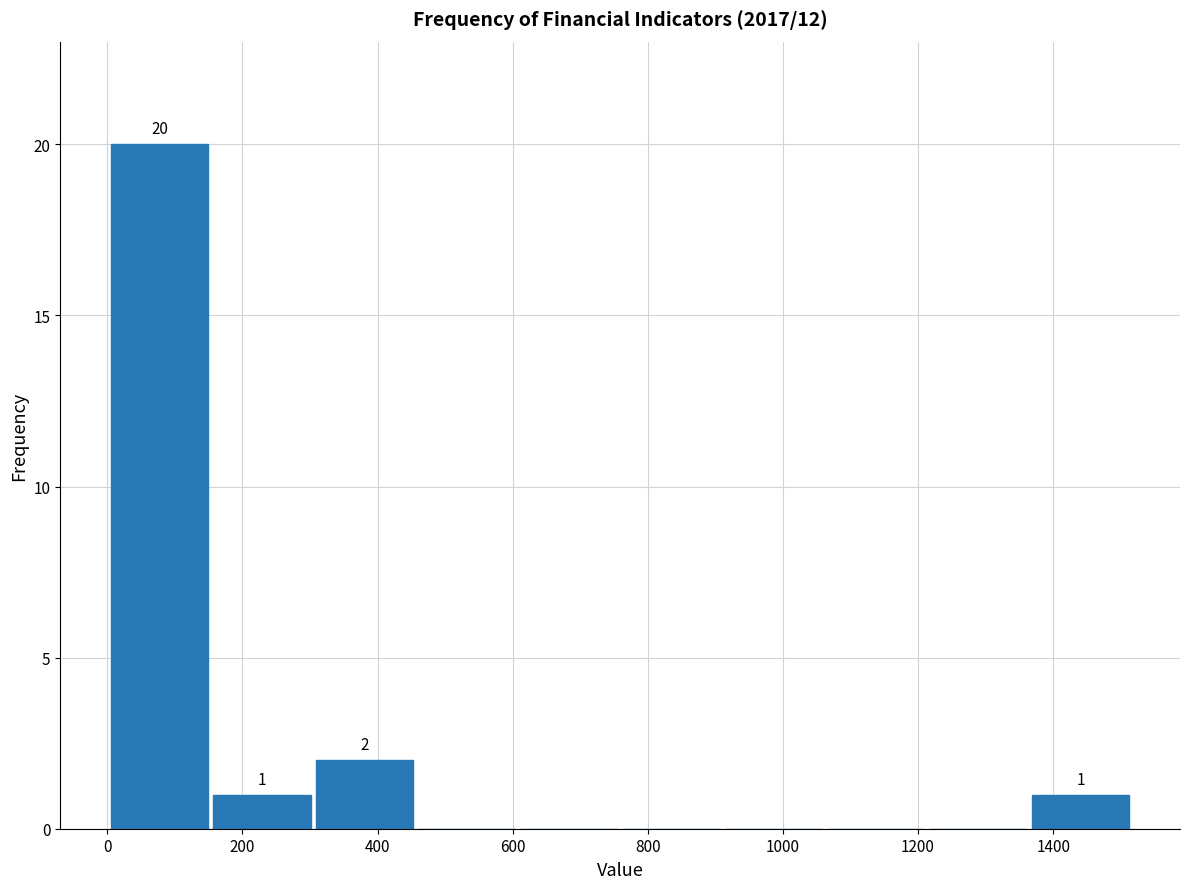

Over which range of the x-axis is the bar tallest?

0 to 160